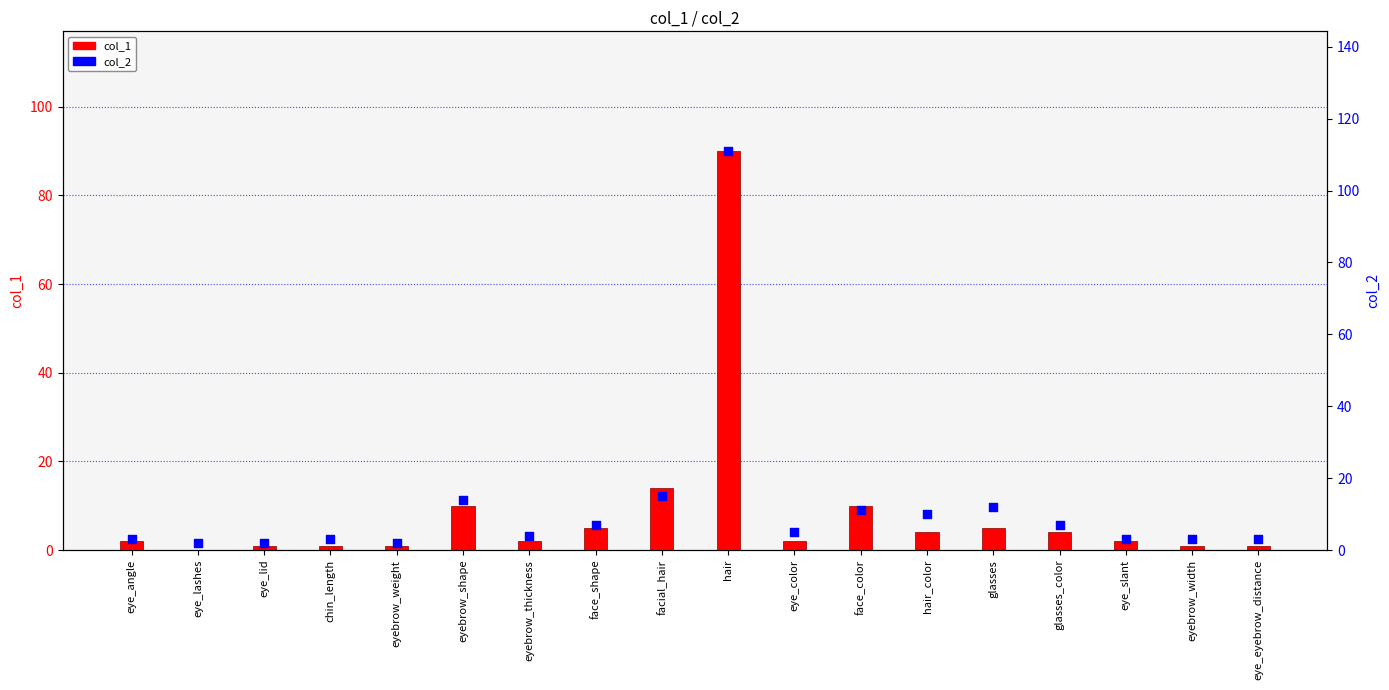

At which category is the sum across all series the highest?

hair